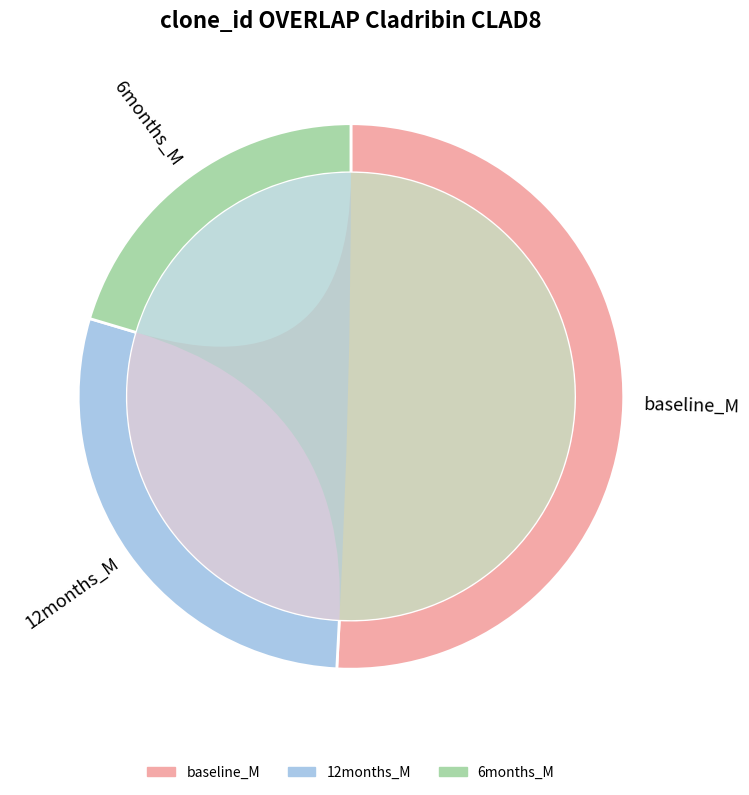

Is 0.1 the majority of the pie?

No